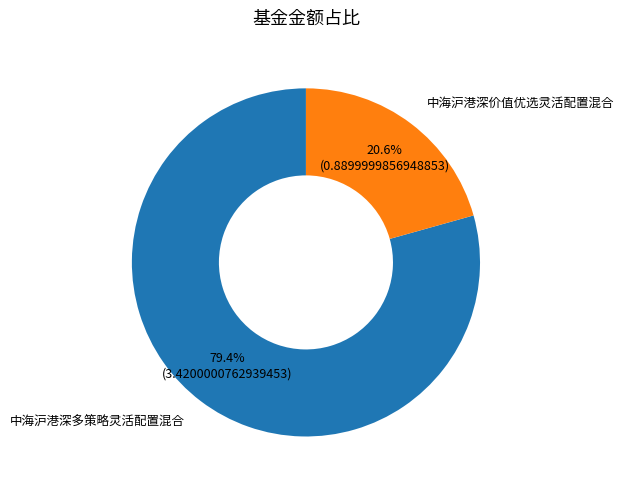

Is there any slice that represents more than half of the pie?

Yes